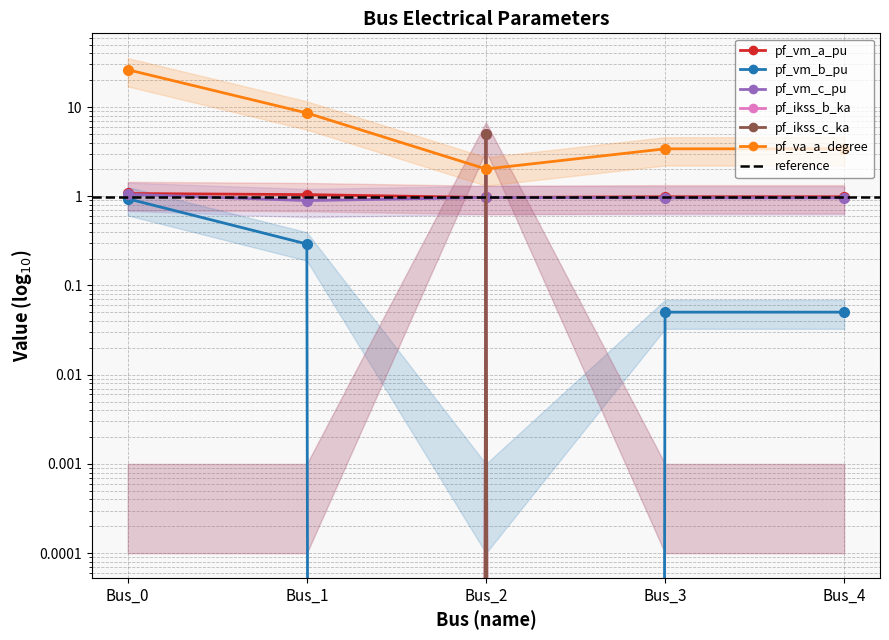

What is the total value across all series at Bus_3?

5.4